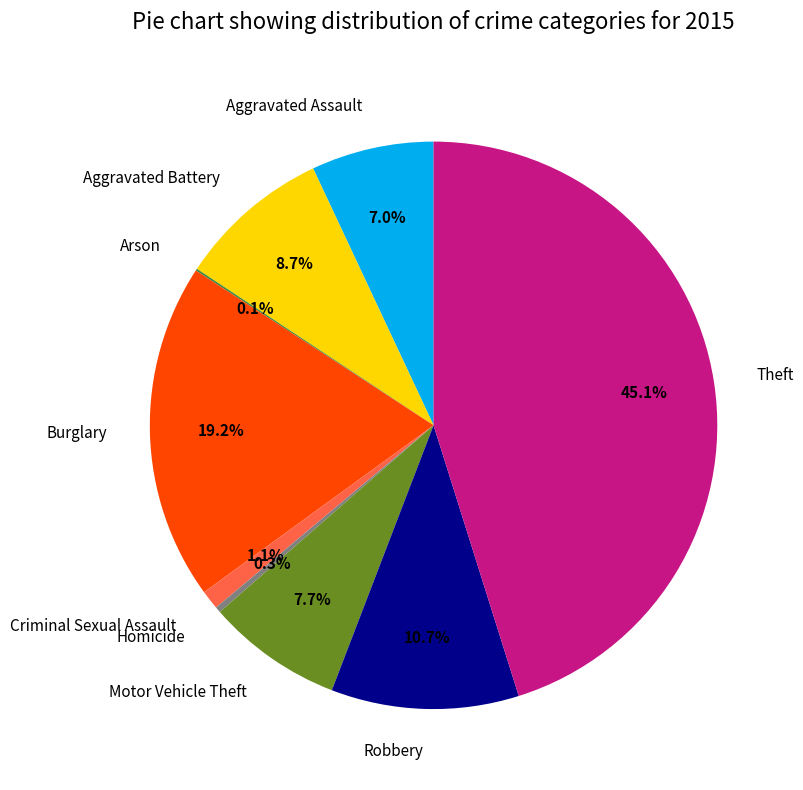

Between Homicide and Burglary, which is larger?

Burglary